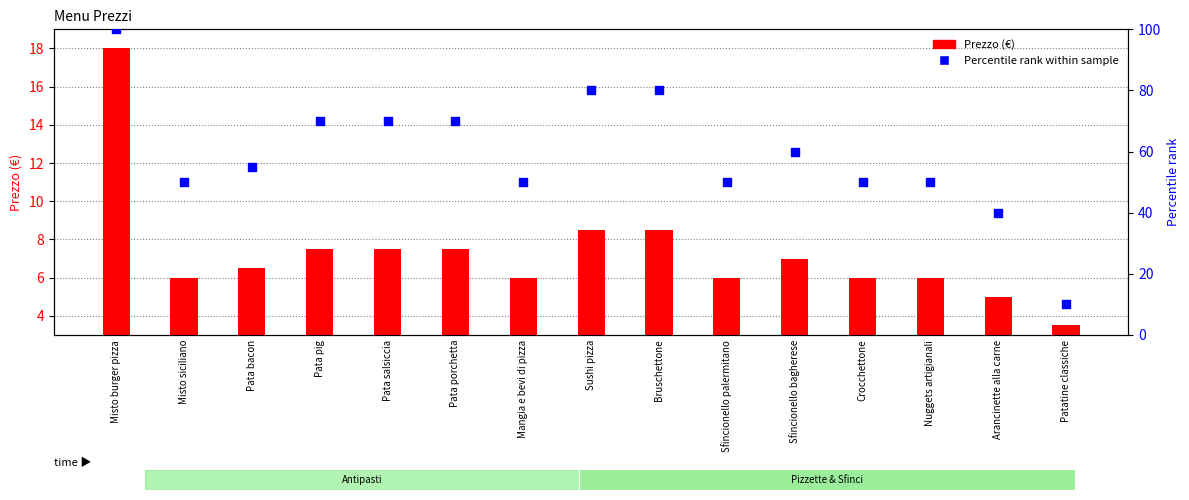

What is the total value across all series at Nuggets artigianali?

56.0